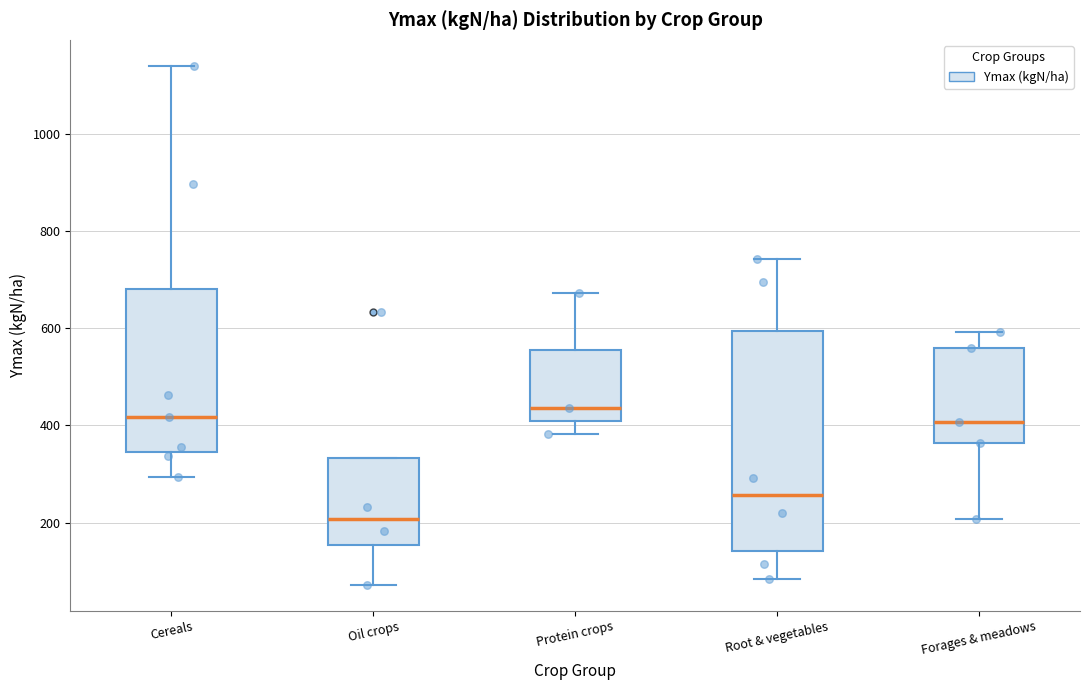

Comparing the boxes themselves (not the whiskers), which one is the tallest?

Root & vegetables